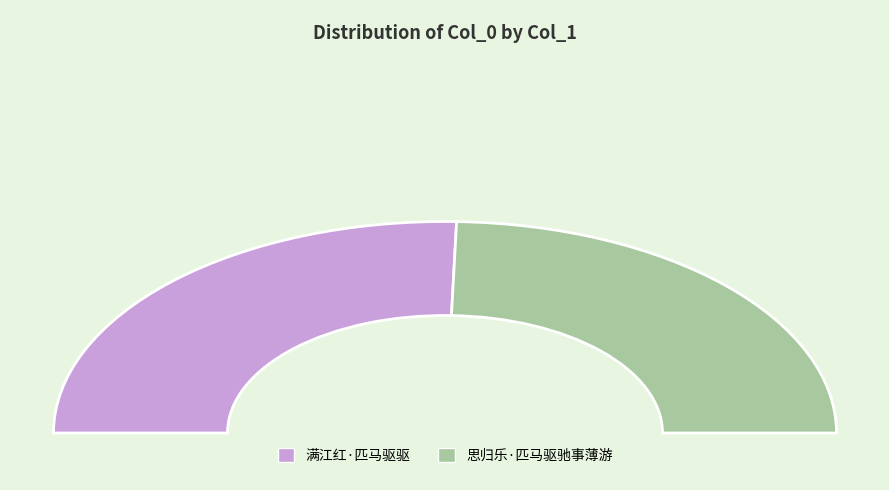

What is the total percentage of 满江红·匹马驱驱 and 思归乐·匹马驱驰事薄游?

100.0%